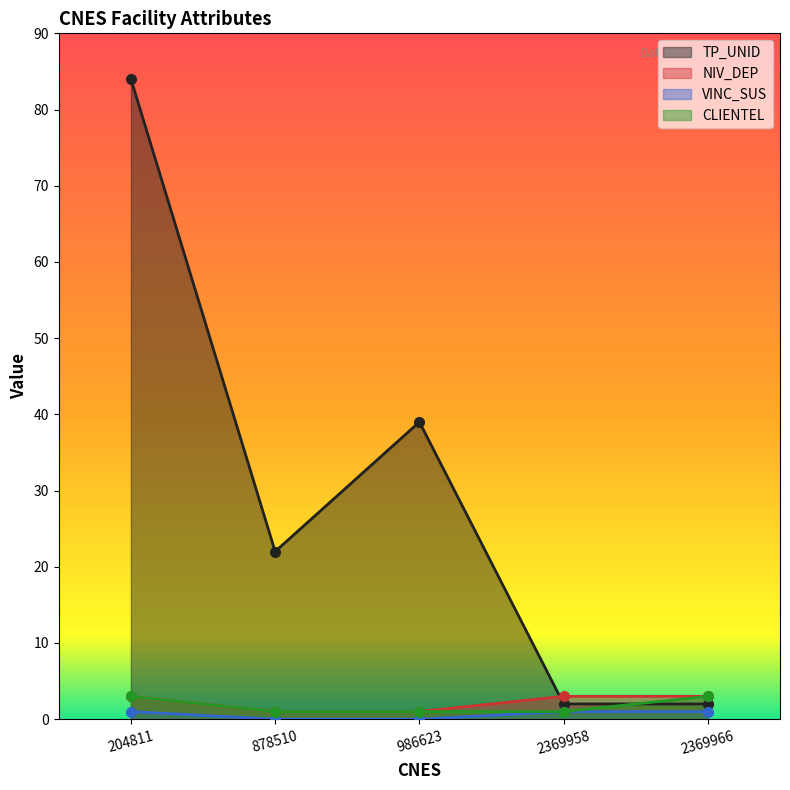

How many data points in TP_UNID are above 22?

2